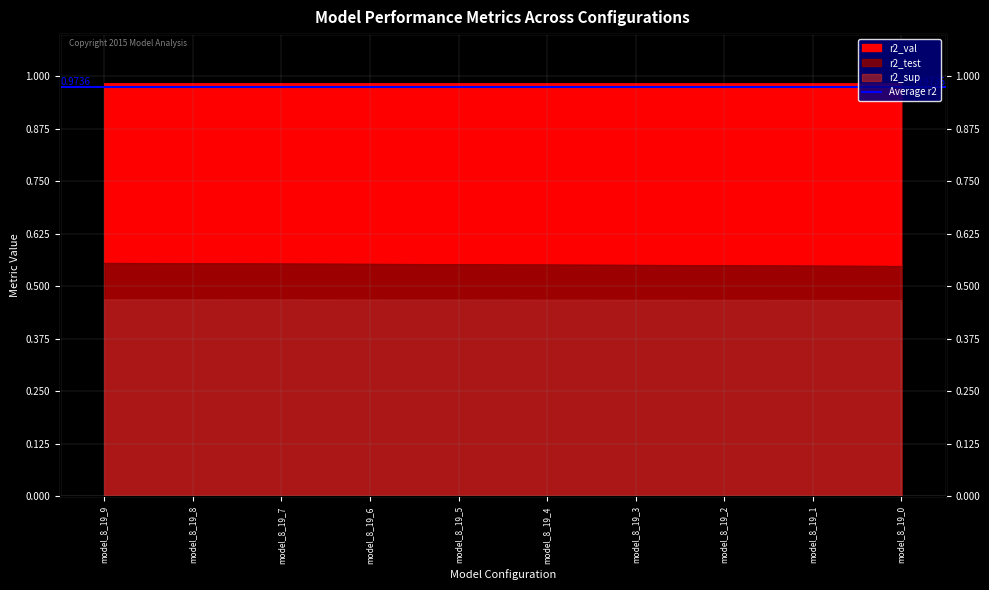

How many categories are shown in the chart?

10